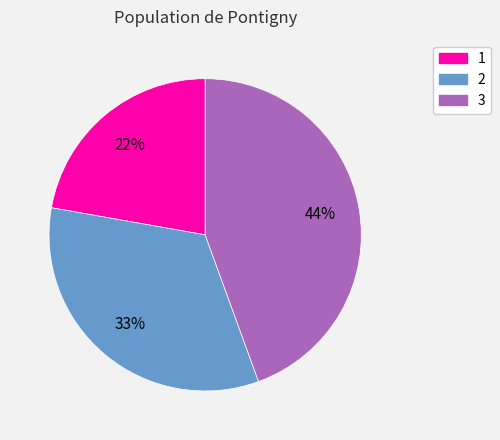

To the nearest percent, what is the difference between the 2 and 1 slice percentages?

11%